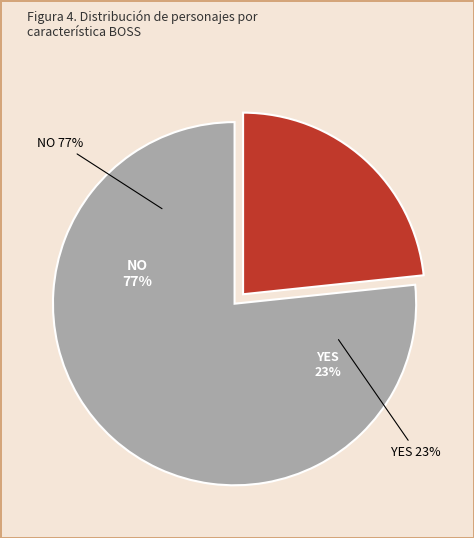

Which category accounts for the majority?

YES